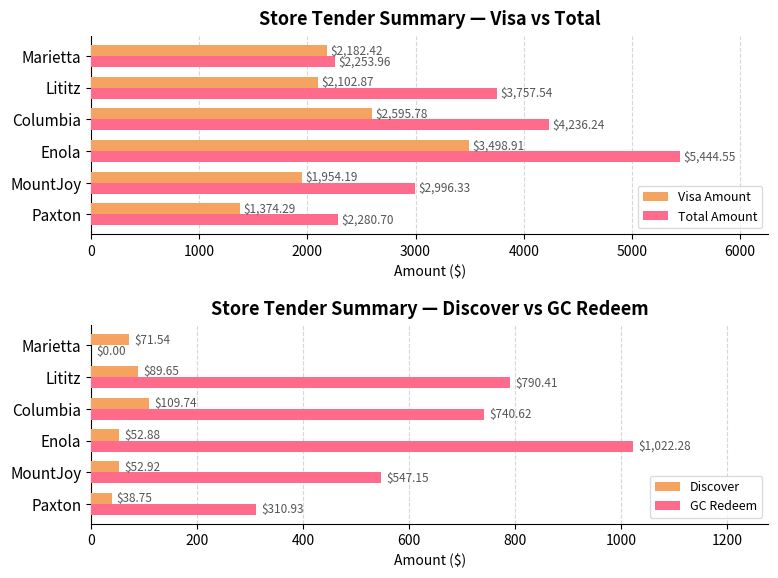

Which category has the highest value in the Total Amount series?

Enola